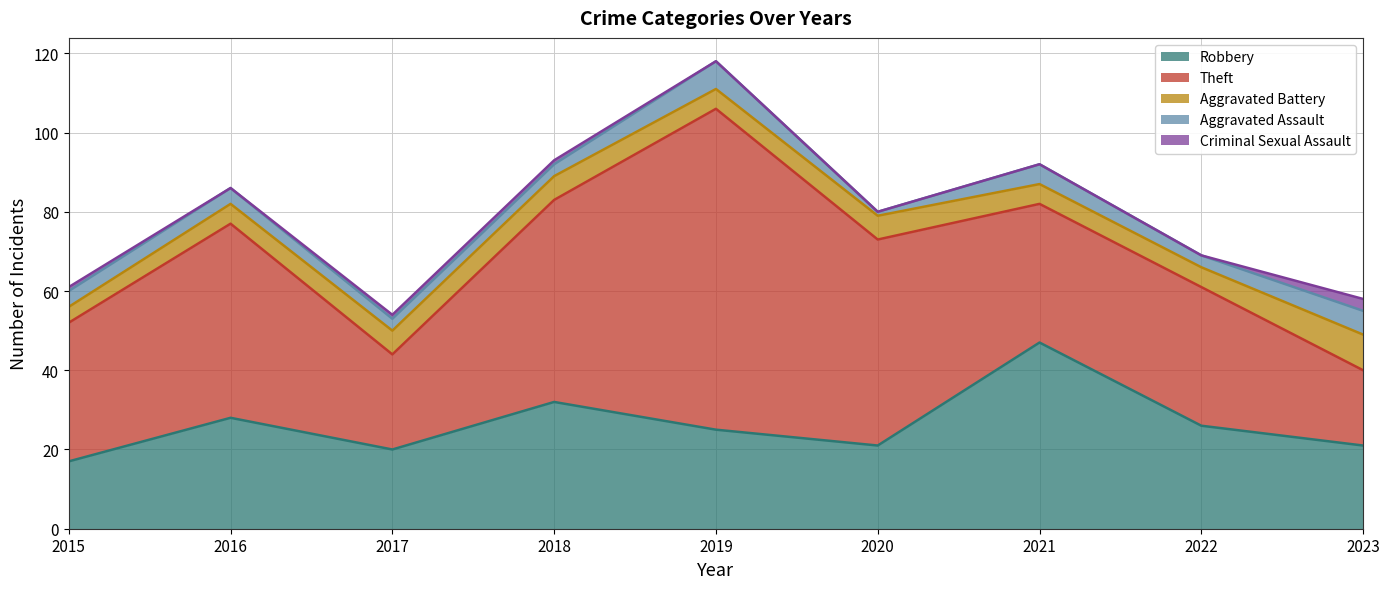

Is it true that Robbery equals 11 at 2018?

False